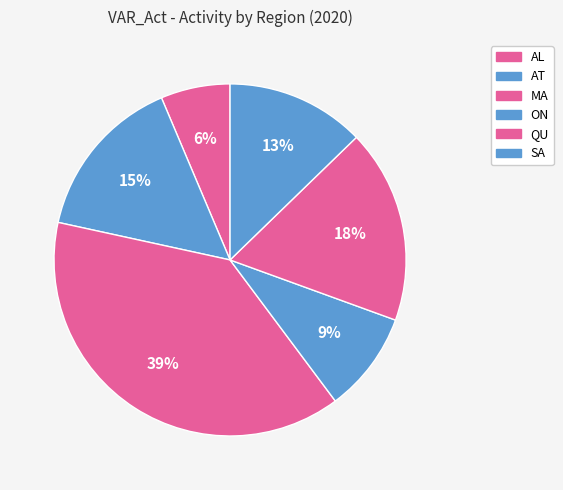

What is the change in value from ON to SA?

+0.3